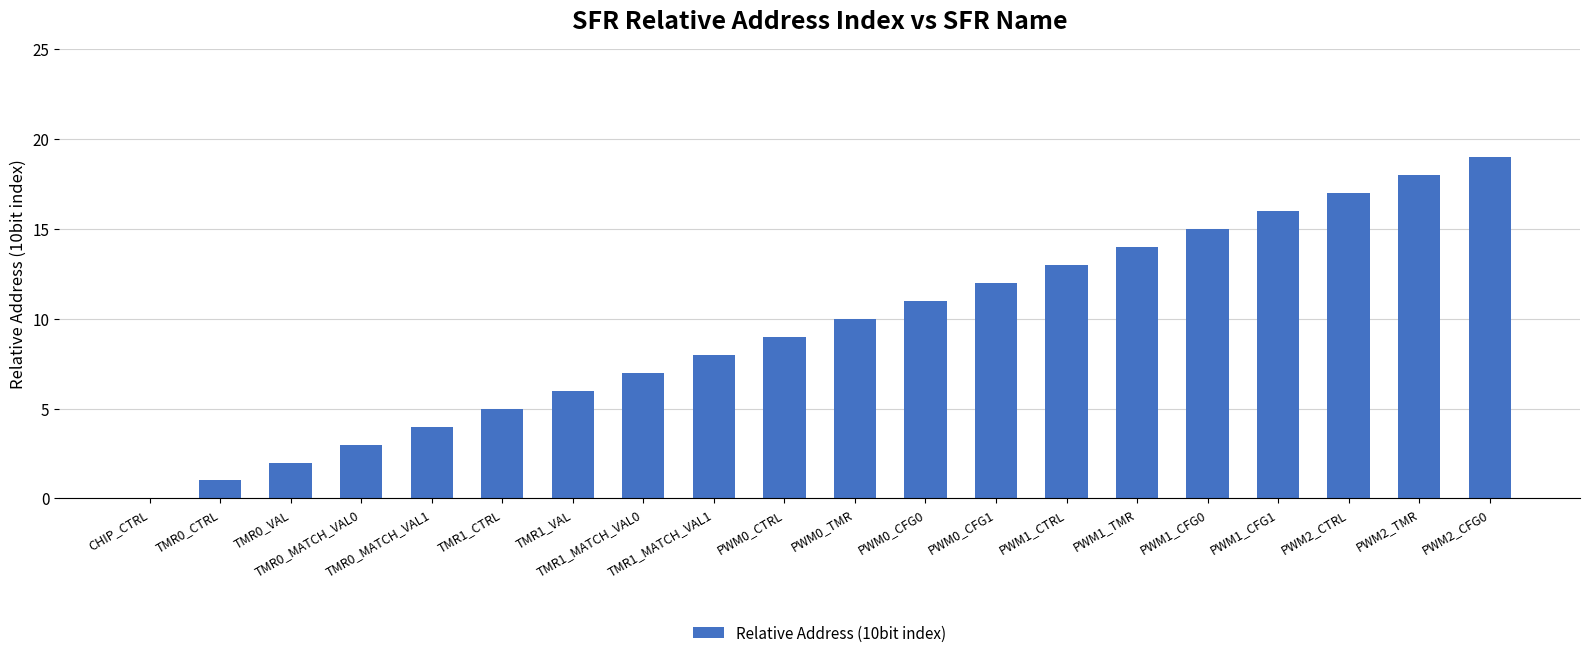

The chart shows a value of 3 at TMR0_MATCH_VAL0. True or false?

True